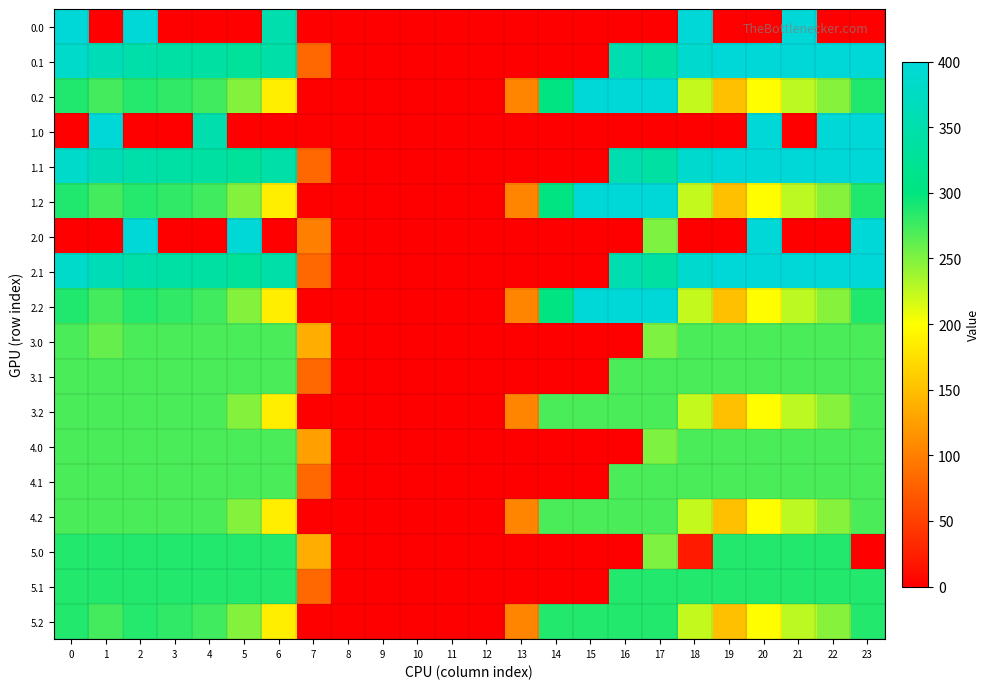

Reading right to left, transcribe all the data shown in this chart.

0.0: 23=0.0	22=0.0	21=400.0	20=0.0	19=0.0	18=400.0	17=0.0	16=0.0	15=0.0	14=0.0	13=0.0	12=0.0	11=0.0	10=0.0	9=0.0	8=0.0	7=0.0	6=351.5	5=0.0	4=0.0	3=0.0	2=400.0	1=0.0	0=400.0
0.1: 23=399.4	22=400.0	21=400.0	20=400.0	19=399.7	18=388.5	17=340.1	16=353.7	15=0.0	14=0.0	13=0.0	12=0.0	11=0.0	10=0.0	9=0.0	8=0.0	7=81.6	6=345.2	5=329.5	4=339.6	3=342.7	2=347.9	1=361.1	0=384.6
0.2: 23=287.5	22=247.4	21=226.4	20=199.2	19=151.1	18=223.1	17=400.0	16=400.0	15=400.0	14=301.9	13=104.4	12=0.0	11=0.0	10=0.0	9=0.0	8=0.0	7=0.0	6=187.1	5=248.1	4=274.4	3=281.0	2=285.5	1=272.7	0=287.1
1.0: 23=400.0	22=400.0	21=0.0	20=400.0	19=0.0	18=0.0	17=0.0	16=0.0	15=0.0	14=0.0	13=0.0	12=0.0	11=0.0	10=0.0	9=0.0	8=0.0	7=0.0	6=0.0	5=0.0	4=351.5	3=0.0	2=0.0	1=400.0	0=0.0
1.1: 23=399.4	22=400.0	21=400.0	20=400.0	19=399.7	18=388.5	17=340.1	16=353.7	15=0.0	14=0.0	13=0.0	12=0.0	11=0.0	10=0.0	9=0.0	8=0.0	7=81.6	6=345.2	5=329.5	4=339.6	3=342.7	2=347.9	1=361.1	0=384.6
1.2: 23=287.5	22=247.4	21=226.4	20=199.2	19=151.1	18=223.1	17=400.0	16=400.0	15=400.0	14=301.9	13=104.4	12=0.0	11=0.0	10=0.0	9=0.0	8=0.0	7=0.0	6=187.1	5=248.1	4=274.4	3=281.0	2=285.5	1=272.7	0=287.1
2.0: 23=400.0	22=0.0	21=0.0	20=400.0	19=0.0	18=0.0	17=250.3	16=0.0	15=0.0	14=0.0	13=0.0	12=0.0	11=0.0	10=0.0	9=0.0	8=0.0	7=101.2	6=0.0	5=400.0	4=0.0	3=0.0	2=400.0	1=0.0	0=0.0
2.1: 23=399.4	22=400.0	21=400.0	20=400.0	19=399.7	18=388.5	17=340.1	16=353.7	15=0.0	14=0.0	13=0.0	12=0.0	11=0.0	10=0.0	9=0.0	8=0.0	7=81.6	6=345.2	5=329.5	4=339.6	3=342.7	2=347.9	1=361.1	0=384.6
2.2: 23=287.5	22=247.4	21=226.4	20=199.2	19=151.1	18=223.1	17=400.0	16=400.0	15=400.0	14=301.9	13=104.4	12=0.0	11=0.0	10=0.0	9=0.0	8=0.0	7=0.0	6=187.1	5=248.1	4=274.4	3=281.0	2=285.5	1=272.7	0=287.1
3.0: 23=271.0	22=271.0	21=271.0	20=271.0	19=271.0	18=271.0	17=250.3	16=0.0	15=0.0	14=0.0	13=0.0	12=0.0	11=0.0	10=0.0	9=0.0	8=0.0	7=136.4	6=271.0	5=271.0	4=271.0	3=271.0	2=271.0	1=259.9	0=271.0
3.1: 23=271.0	22=271.0	21=271.0	20=271.0	19=271.0	18=271.0	17=271.0	16=271.0	15=0.0	14=0.0	13=0.0	12=0.0	11=0.0	10=0.0	9=0.0	8=0.0	7=81.6	6=271.0	5=271.0	4=271.0	3=271.0	2=271.0	1=271.0	0=271.0
3.2: 23=271.0	22=247.4	21=226.4	20=199.2	19=151.1	18=223.1	17=271.0	16=271.0	15=271.0	14=271.0	13=104.4	12=0.0	11=0.0	10=0.0	9=0.0	8=0.0	7=0.0	6=187.1	5=248.1	4=271.0	3=271.0	2=271.0	1=271.0	0=271.0
4.0: 23=271.0	22=271.0	21=271.0	20=271.0	19=271.0	18=271.0	17=250.3	16=0.0	15=0.0	14=0.0	13=0.0	12=0.0	11=0.0	10=0.0	9=0.0	8=0.0	7=125.3	6=271.0	5=271.0	4=271.0	3=271.0	2=271.0	1=271.0	0=271.0
4.1: 23=271.0	22=271.0	21=271.0	20=271.0	19=271.0	18=271.0	17=271.0	16=271.0	15=0.0	14=0.0	13=0.0	12=0.0	11=0.0	10=0.0	9=0.0	8=0.0	7=81.6	6=271.0	5=271.0	4=271.0	3=271.0	2=271.0	1=271.0	0=271.0
4.2: 23=271.0	22=247.4	21=226.4	20=199.2	19=151.1	18=223.1	17=271.0	16=271.0	15=271.0	14=271.0	13=104.4	12=0.0	11=0.0	10=0.0	9=0.0	8=0.0	7=0.0	6=187.1	5=248.1	4=271.0	3=271.0	2=271.0	1=271.0	0=271.0
5.0: 23=0.0	22=286.0	21=286.0	20=286.0	19=286.0	18=21.3	17=250.3	16=0.0	15=0.0	14=0.0	13=0.0	12=0.0	11=0.0	10=0.0	9=0.0	8=0.0	7=136.4	6=286.0	5=286.0	4=286.0	3=286.0	2=286.0	1=286.0	0=286.0
5.1: 23=286.0	22=286.0	21=286.0	20=286.0	19=286.0	18=286.0	17=286.0	16=286.0	15=0.0	14=0.0	13=0.0	12=0.0	11=0.0	10=0.0	9=0.0	8=0.0	7=81.6	6=286.0	5=286.0	4=286.0	3=286.0	2=286.0	1=286.0	0=286.0
5.2: 23=286.0	22=247.4	21=226.4	20=199.2	19=151.1	18=223.1	17=286.0	16=286.0	15=286.0	14=286.0	13=104.4	12=0.0	11=0.0	10=0.0	9=0.0	8=0.0	7=0.0	6=187.1	5=248.1	4=274.4	3=281.0	2=285.5	1=272.7	0=286.0